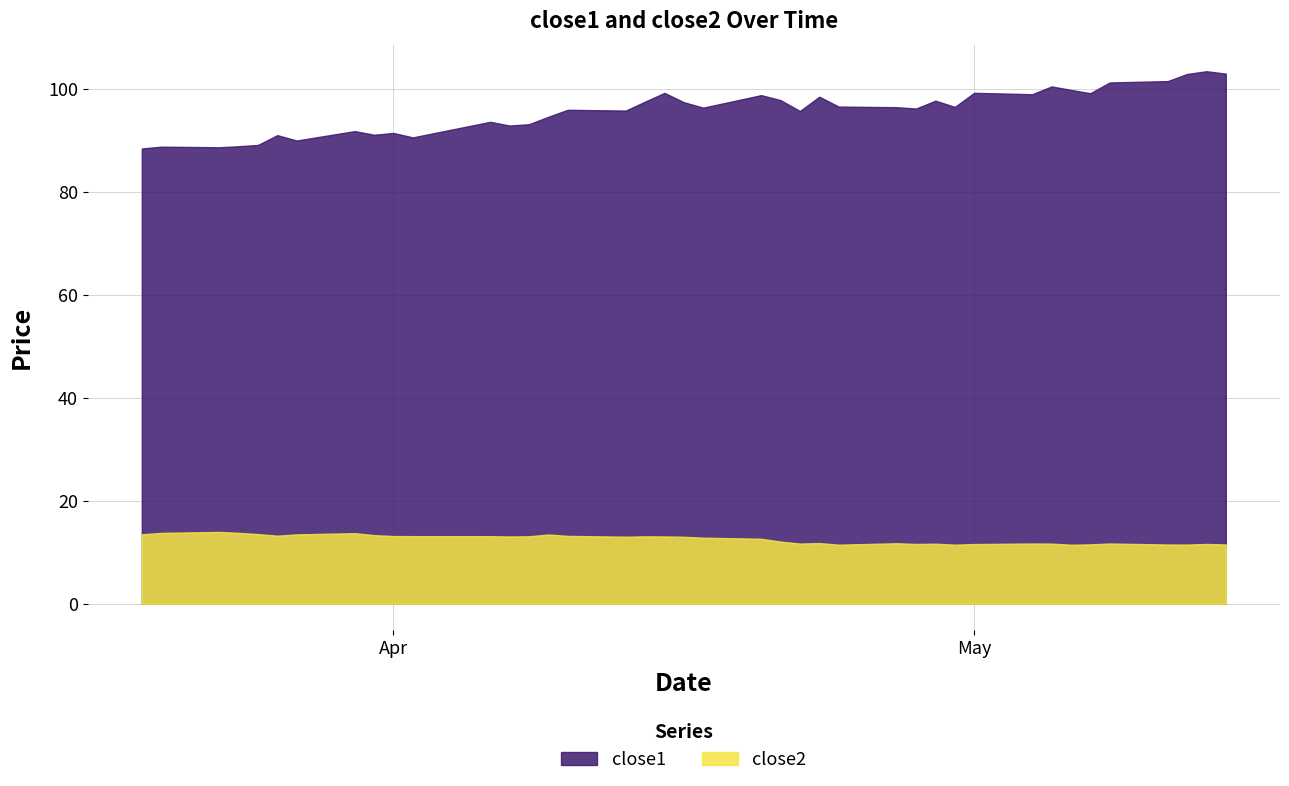

Reading left to right, transcribe all the data shown in this chart.

close1: 88.5	88.8	88.7	88.9	89.2	91.1	90.0	91.9	91.2	91.5	90.6	93.7	92.9	93.2	94.6	96.0	95.9	97.6	99.3	97.5	96.4	98.9	97.9	95.8	98.5	96.6	96.5	96.3	97.8	96.6	99.3	99.0	100.5	99.9	99.2	101.3	101.6	103.0	103.5	103.0
close2: 13.5	13.8	14.0	13.8	13.5	13.2	13.5	13.7	13.3	13.2	13.1	13.1	13.1	13.1	13.5	13.2	13.0	13.1	13.1	13.0	12.8	12.6	12.1	11.7	11.8	11.5	11.8	11.6	11.7	11.5	11.6	11.7	11.7	11.5	11.5	11.7	11.5	11.5	11.6	11.5